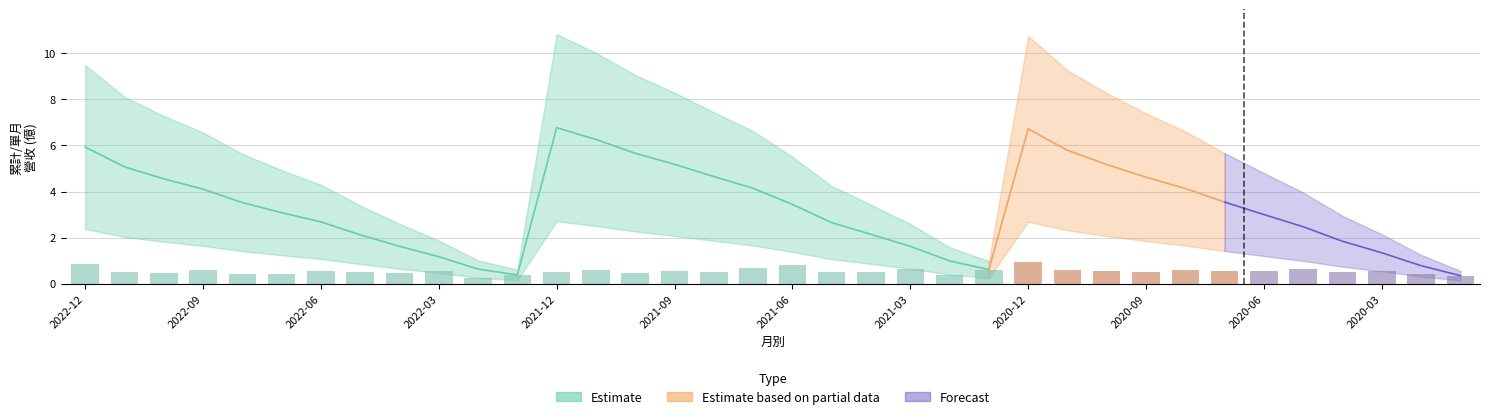

Reading right to left, extract all data points from this chart.

2020-01=0.3	2020-02=0.4	2020-03=0.6	2020-04=0.5	2020-05=0.6	2020-06=0.5	2020-07=0.5	2020-08=0.6	2020-09=0.5	2020-10=0.6	2020-11=0.6	2020-12=0.9	2021-01=0.6	2021-02=0.4	2021-03=0.6	2021-04=0.5	2021-05=0.5	2021-06=0.8	2021-07=0.7	2021-08=0.5	2021-09=0.5	2021-10=0.5	2021-11=0.6	2021-12=0.5	2022-01=0.4	2022-02=0.2	2022-03=0.5	2022-04=0.4	2022-05=0.5	2022-06=0.6	2022-07=0.4	2022-08=0.4	2022-09=0.6	2022-10=0.5	2022-11=0.5	2022-12=0.9